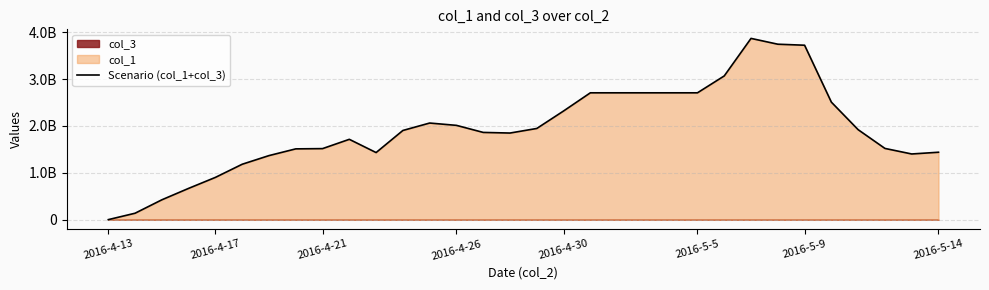

Count the number of values greater than 1903491241.

15